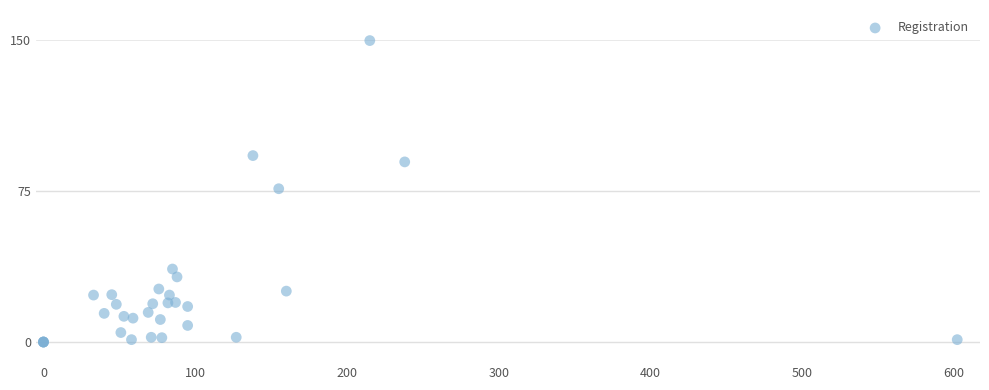

What Y value in the scatter plot is closest to 74?

76.2